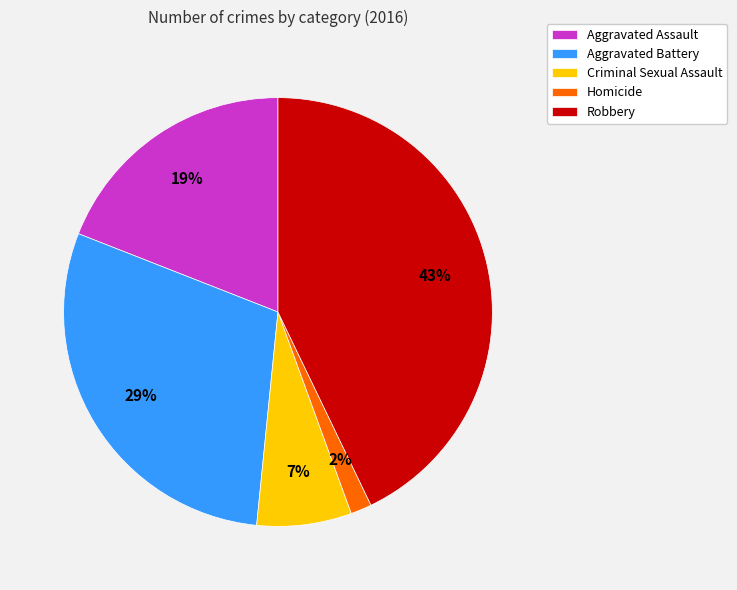

Do Aggravated Assault and Criminal Sexual Assault together represent more than half of the pie?

No